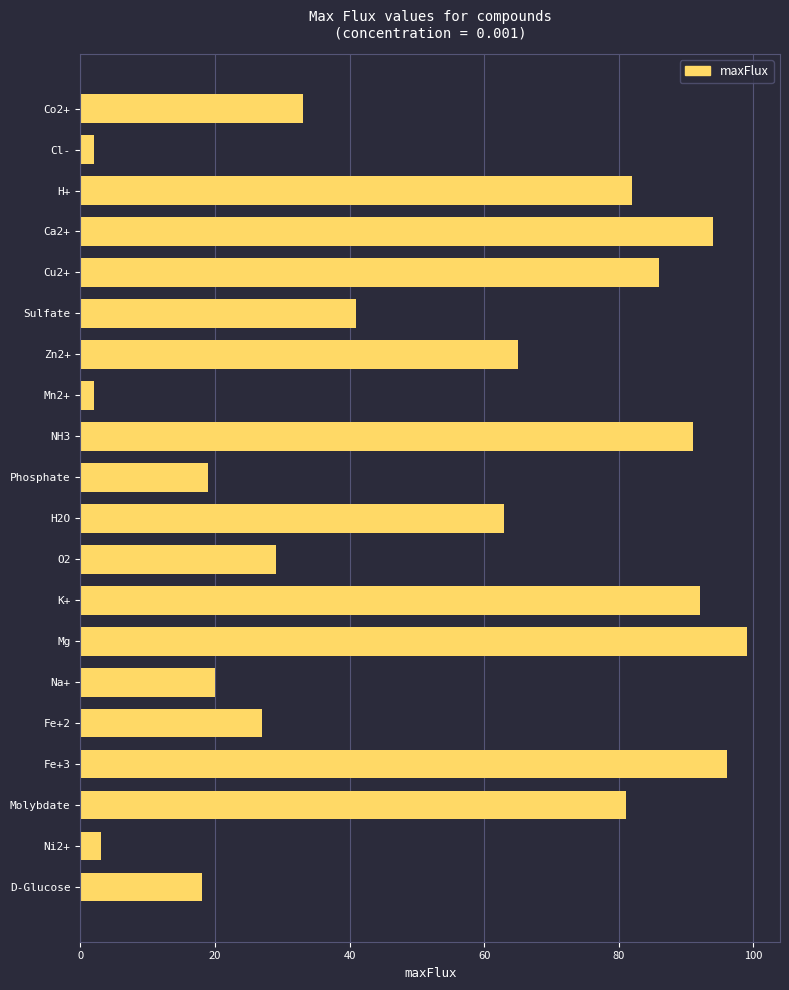

What is the smallest value displayed?

2